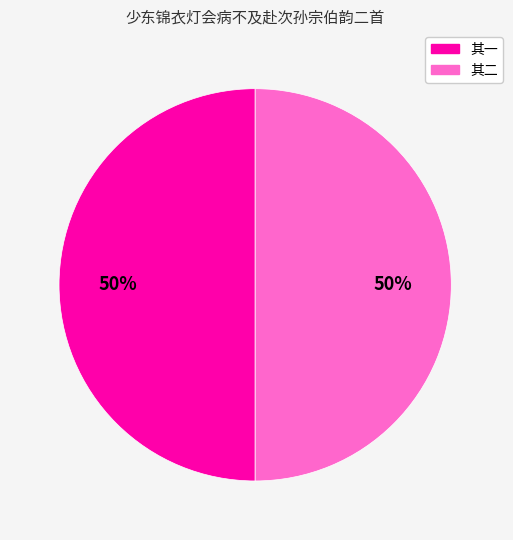

To the nearest percent, what is the average slice percentage?

50%